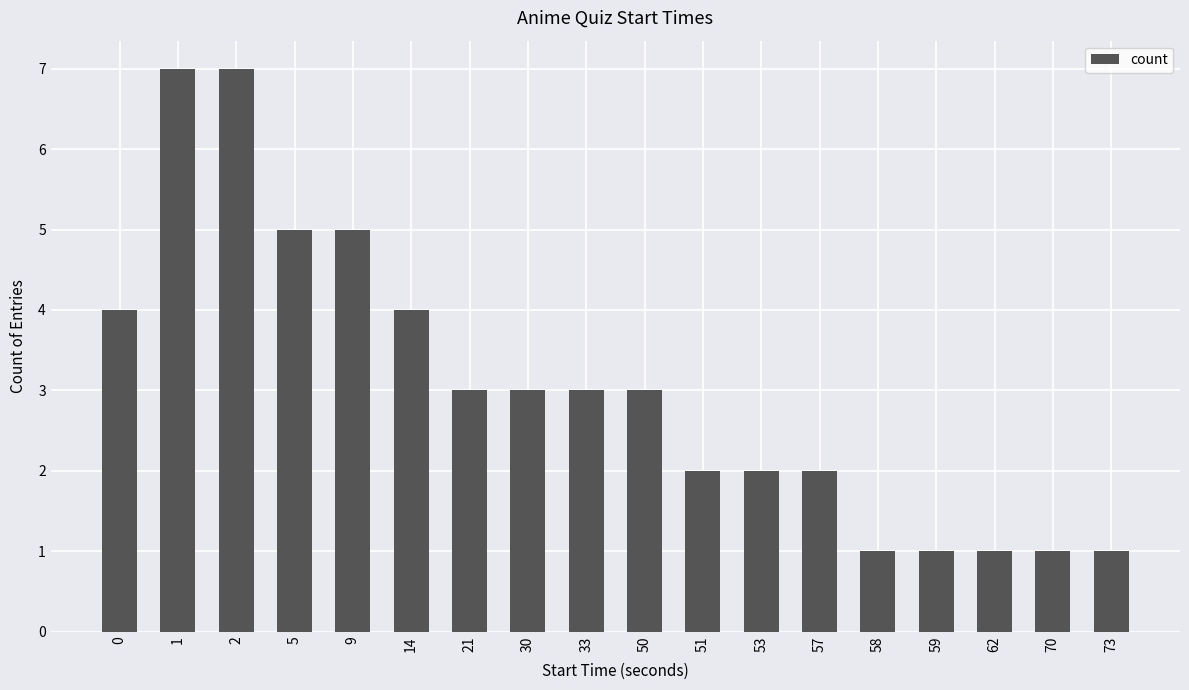

What is the value of the 16th bar from the left?

1